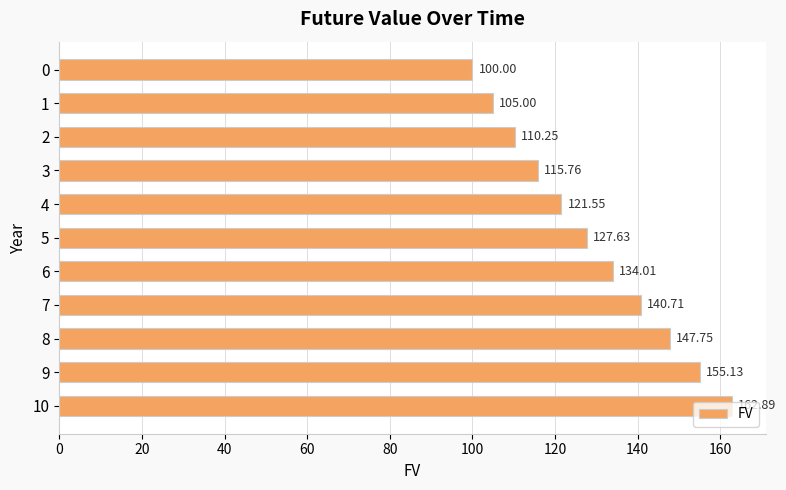

What is the difference between the maximum and second lowest values?

57.9